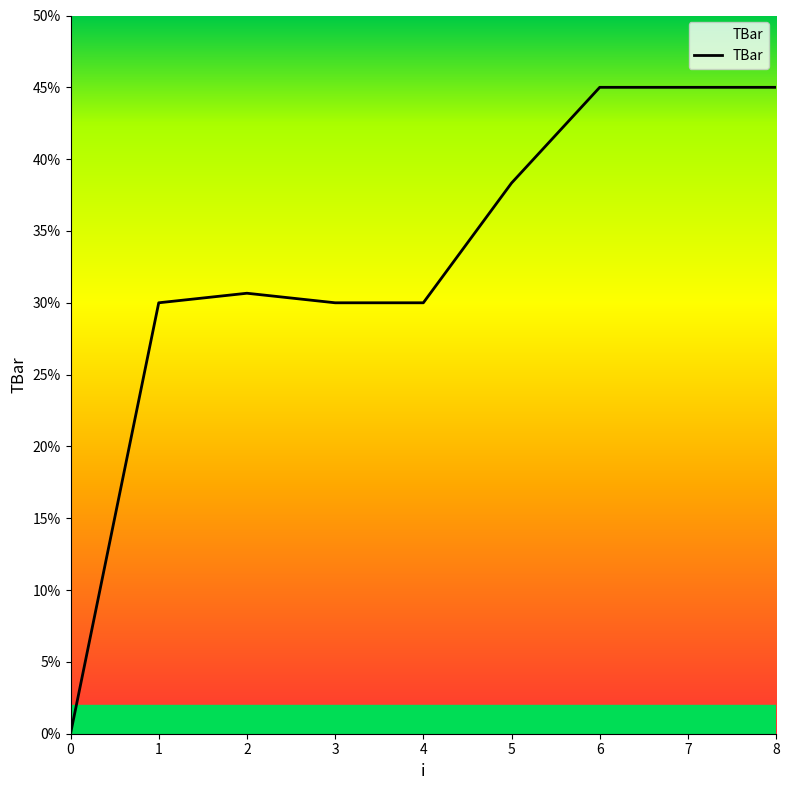

Is this an area chart (filled region under the line)?

No